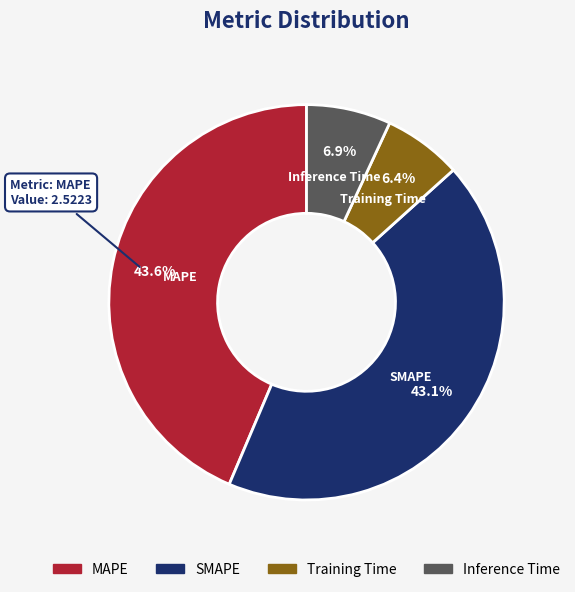

What percentage is the Training Time slice, to the nearest percent?

6%